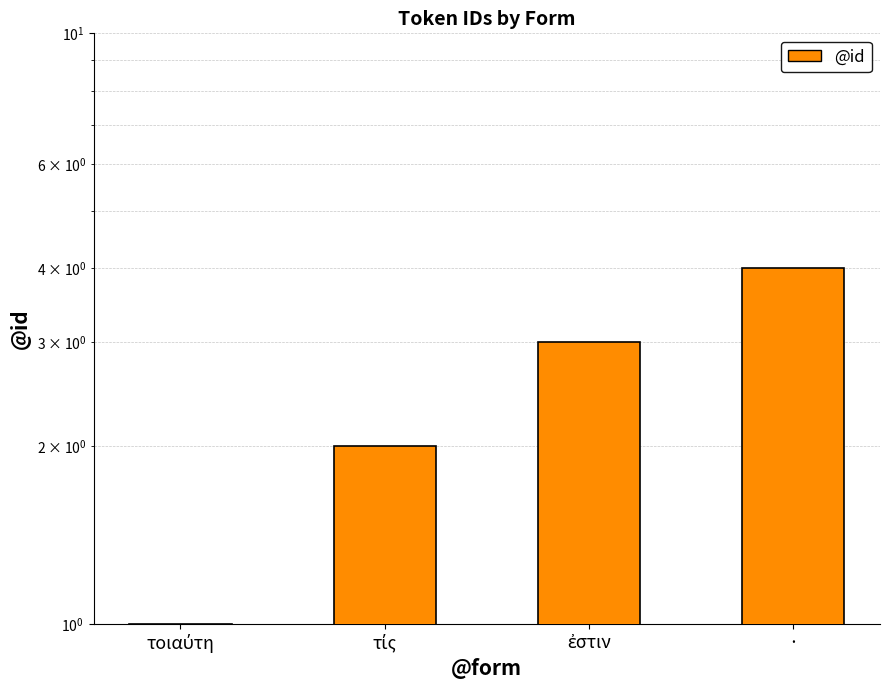

What position from the right is τοιαύτη?

4